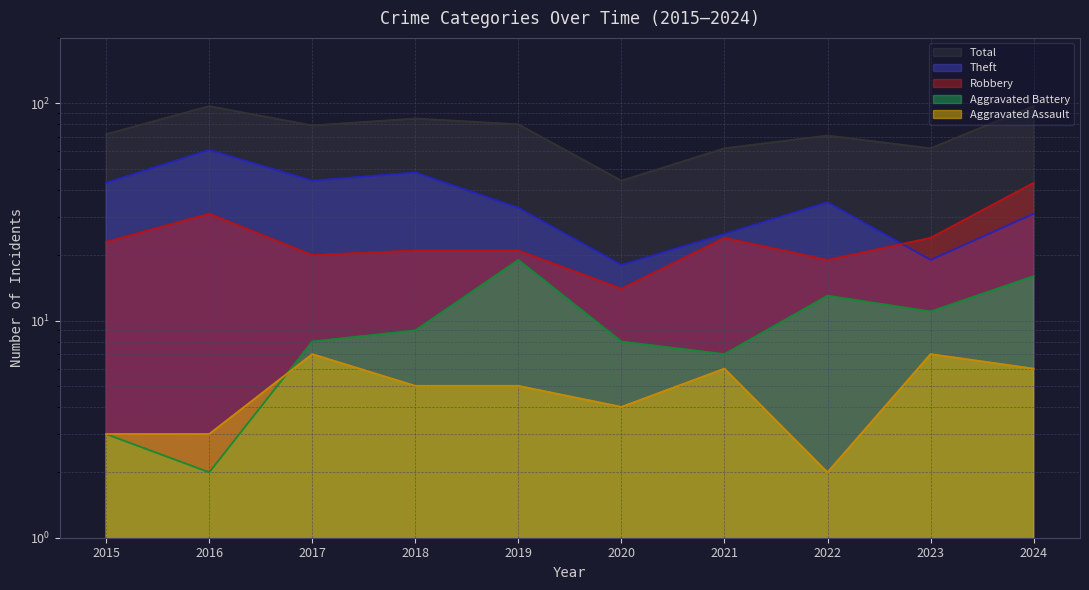

Rank the categories by Aggravated Assault value from highest to lowest.

2017, 2023, 2021, 2024, 2018, 2019, 2020, 2015, 2016, 2022